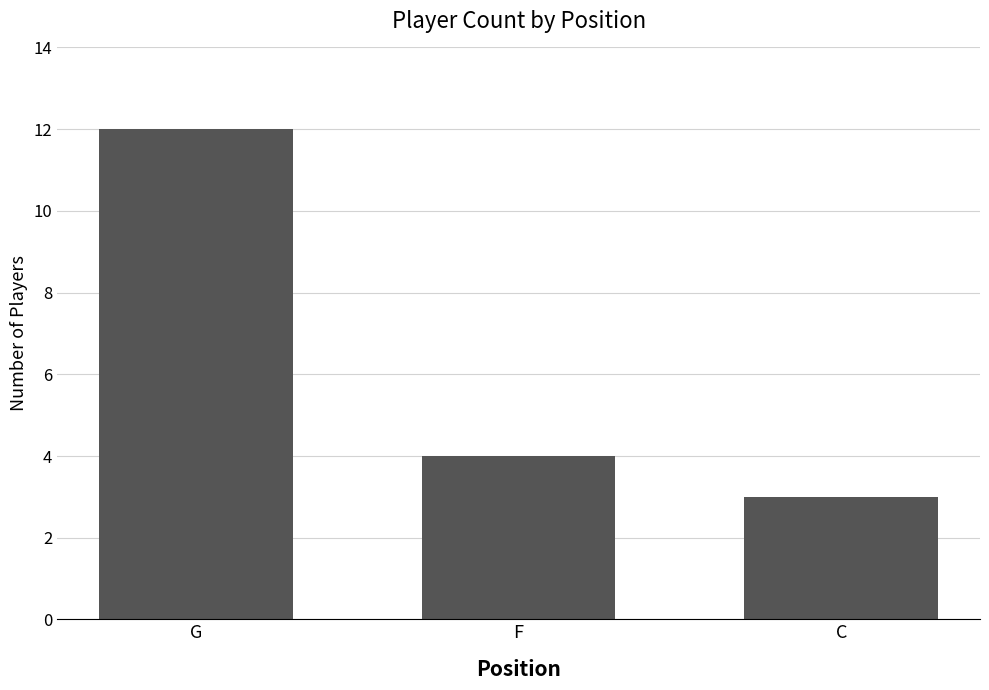

What is the greatest value displayed?

12